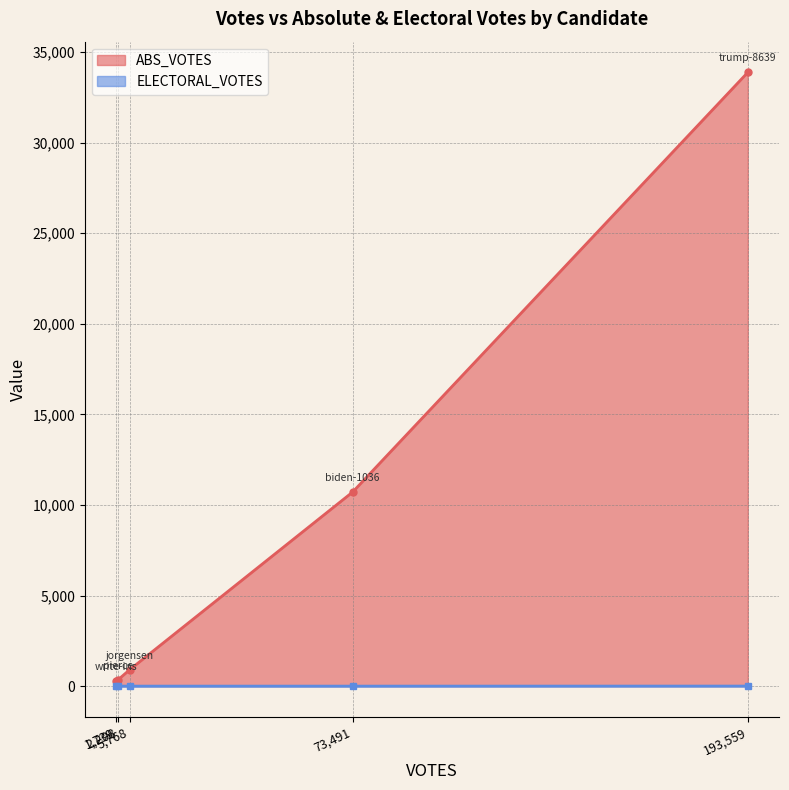

At which category does the chart reach its peak across all series?

193,559